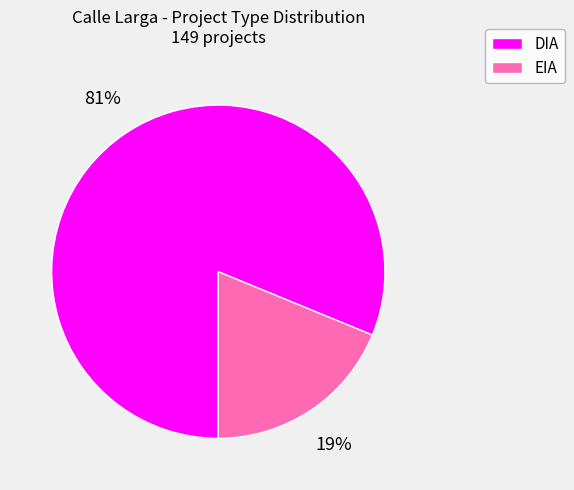

How many segments does this pie chart have?

2